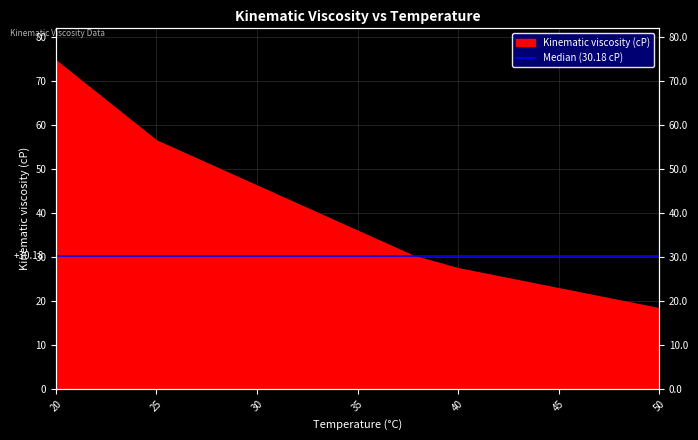

Reading left to right, list all the values displayed in this chart.

74.6	56.4	30.2	27.3	18.2